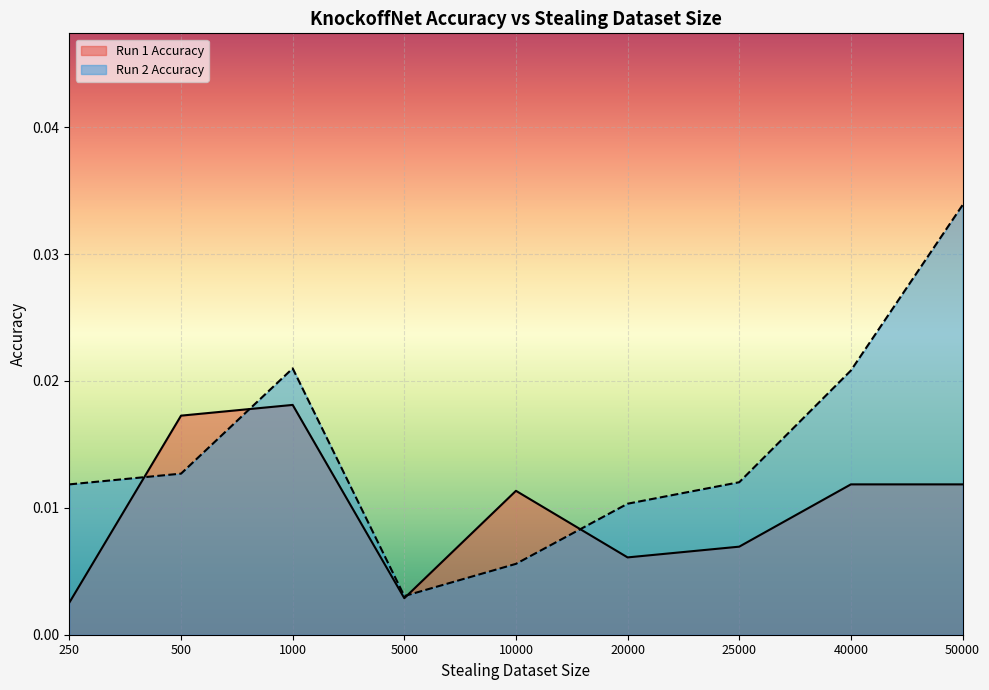

Rank the series by their maximum value, from lowest to highest.

Run 1 Accuracy, Run 2 Accuracy